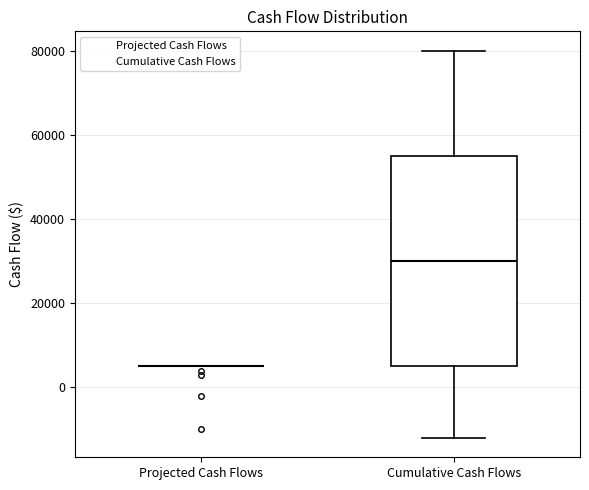

Reading left to right, read every box against the y-axis: the position of its median line, the range the box covers, and the ends of its whiskers. The values are not printed on the chart, so give them approximately, as read against the axis.

Projected Cash Flows: box collapsed to a line at 6000, whiskers 6000 to 6000
Cumulative Cash Flows: median 30000, box 6000 to 56000, whiskers -12000 to 80000